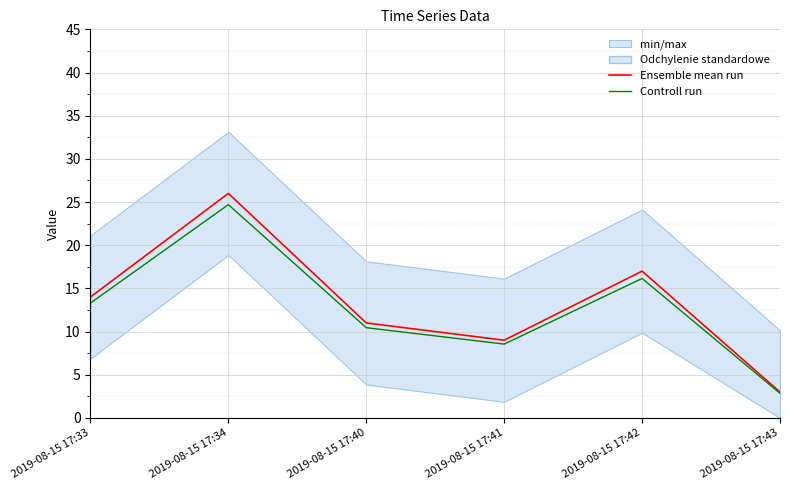

In Controll run, how many points are lower than both neighbors (excluding endpoints)?

1